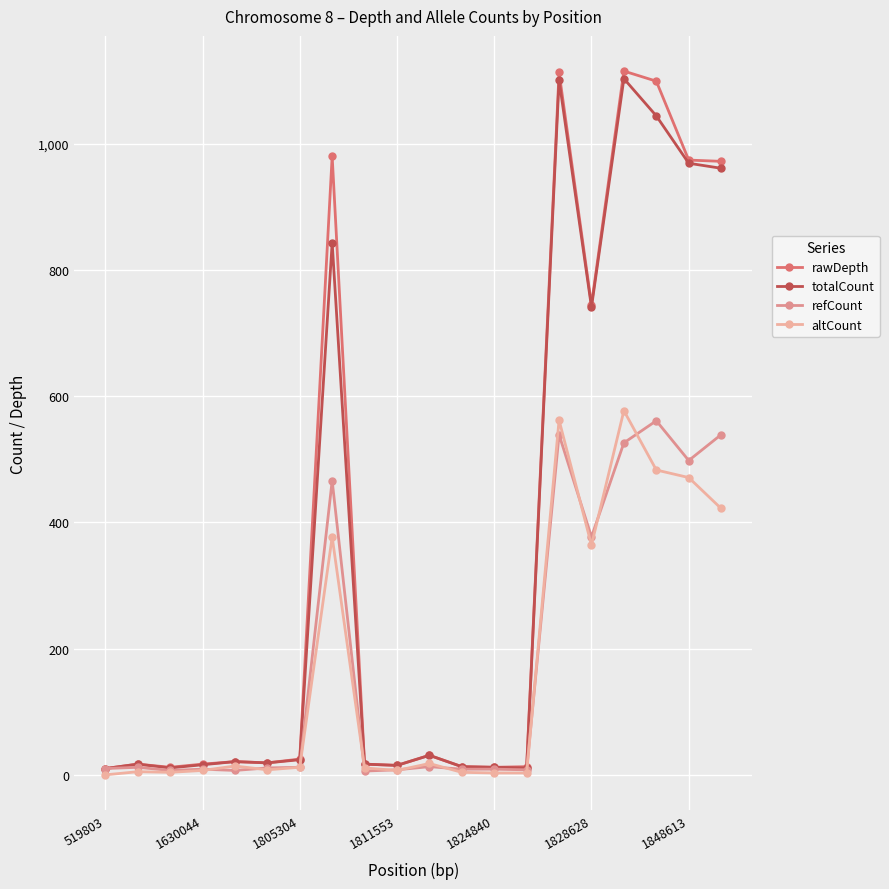

What is the average value of the totalCount series?

349